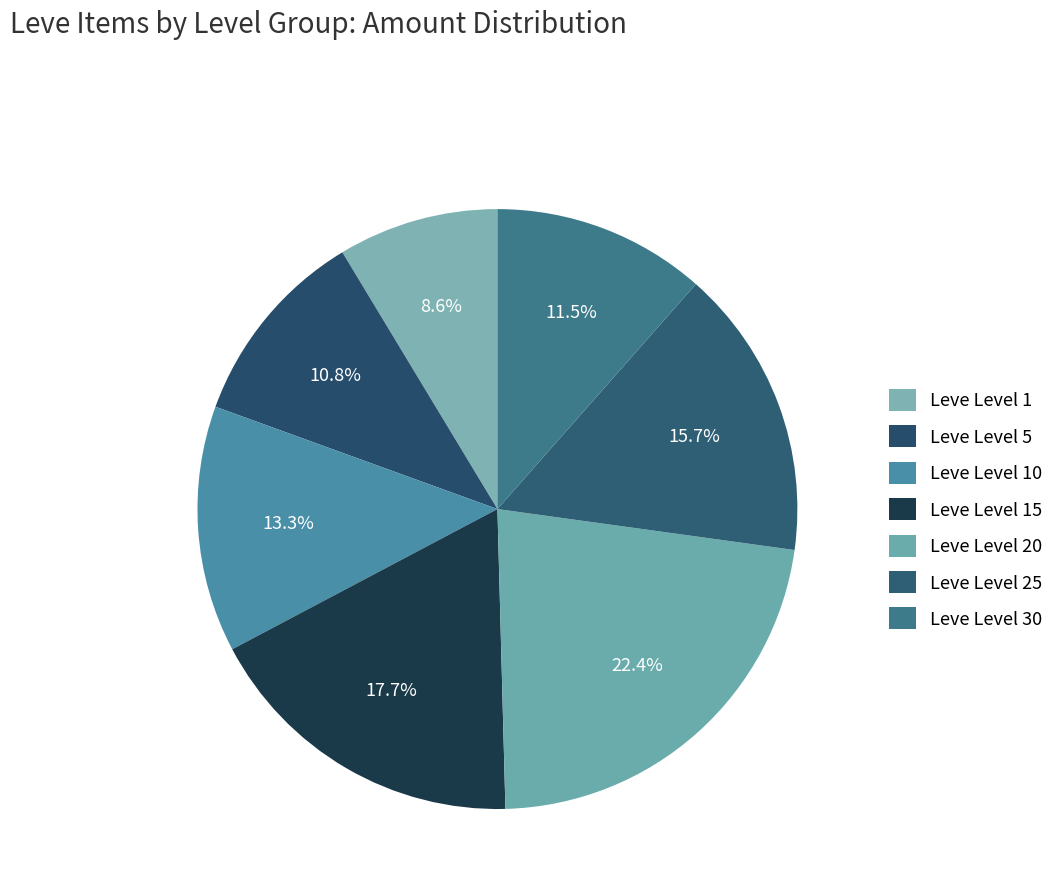

Count the number of slices in the pie.

7